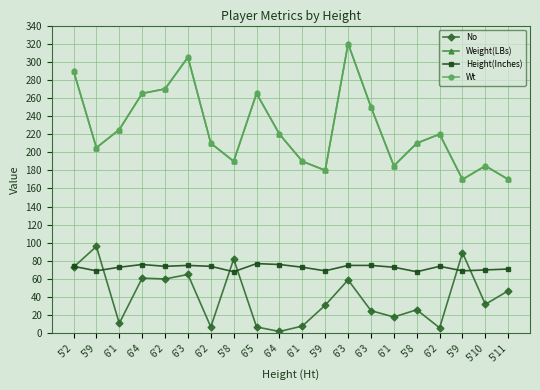

What is the difference between the maximum and minimum values in the No series?

94